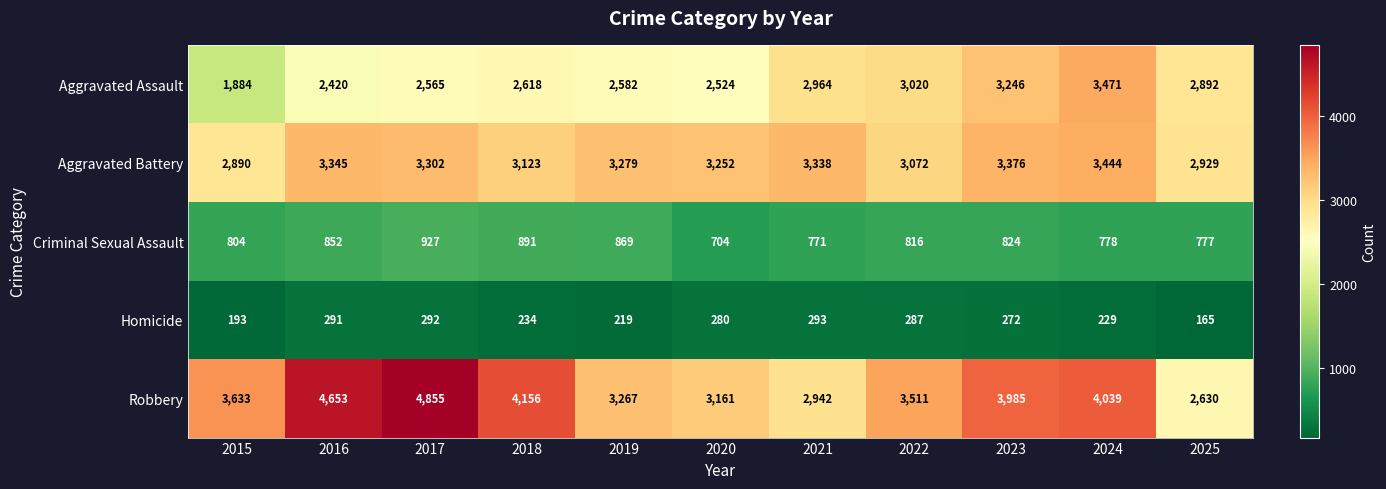

Which series has the widest spread of values?

Robbery